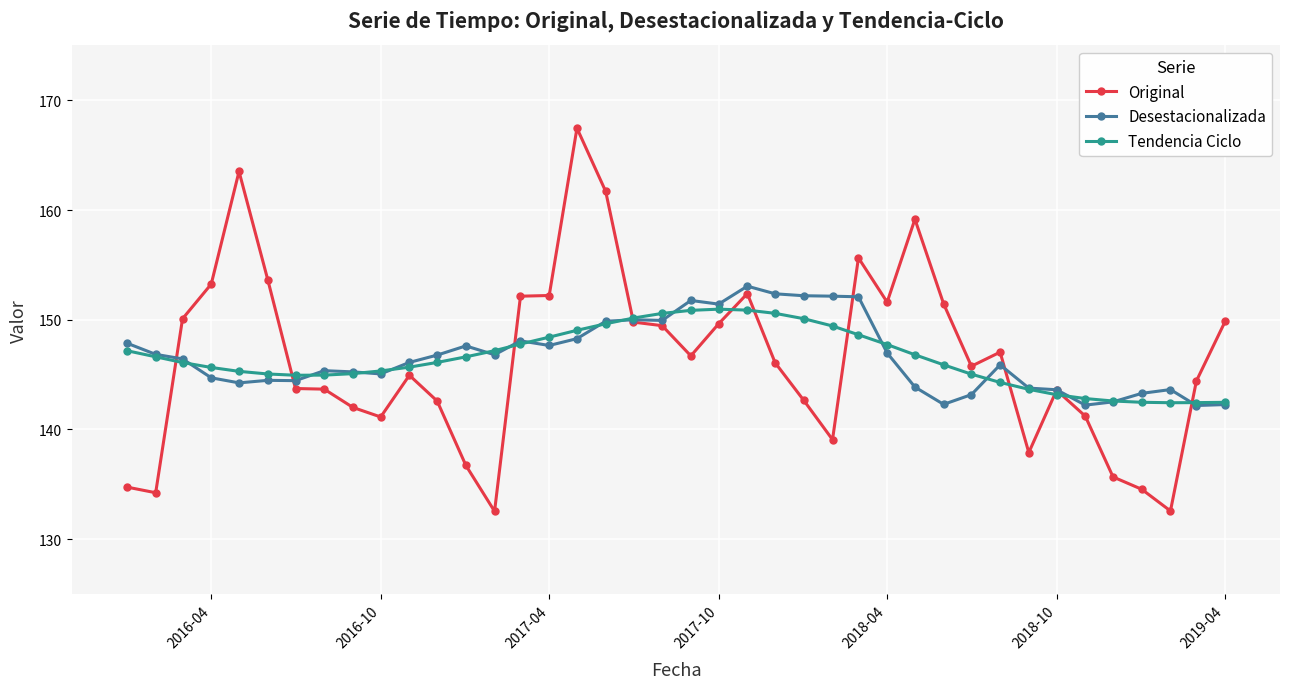

What is the value of the Tendencia Ciclo point at the 12th from the left?

146.1